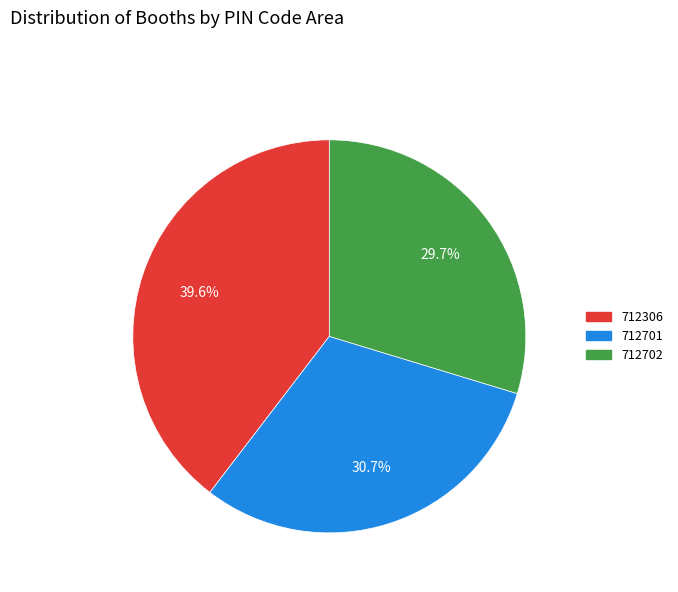

Is there any slice that represents more than half of the pie?

No